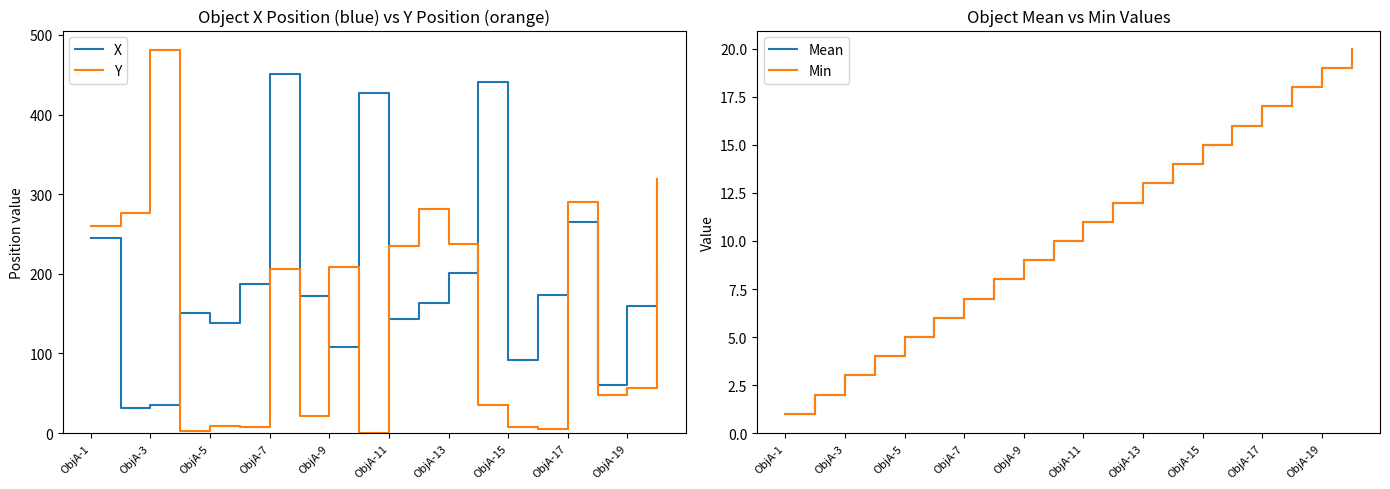

At which label does Y reach its peak?

ObjA-3